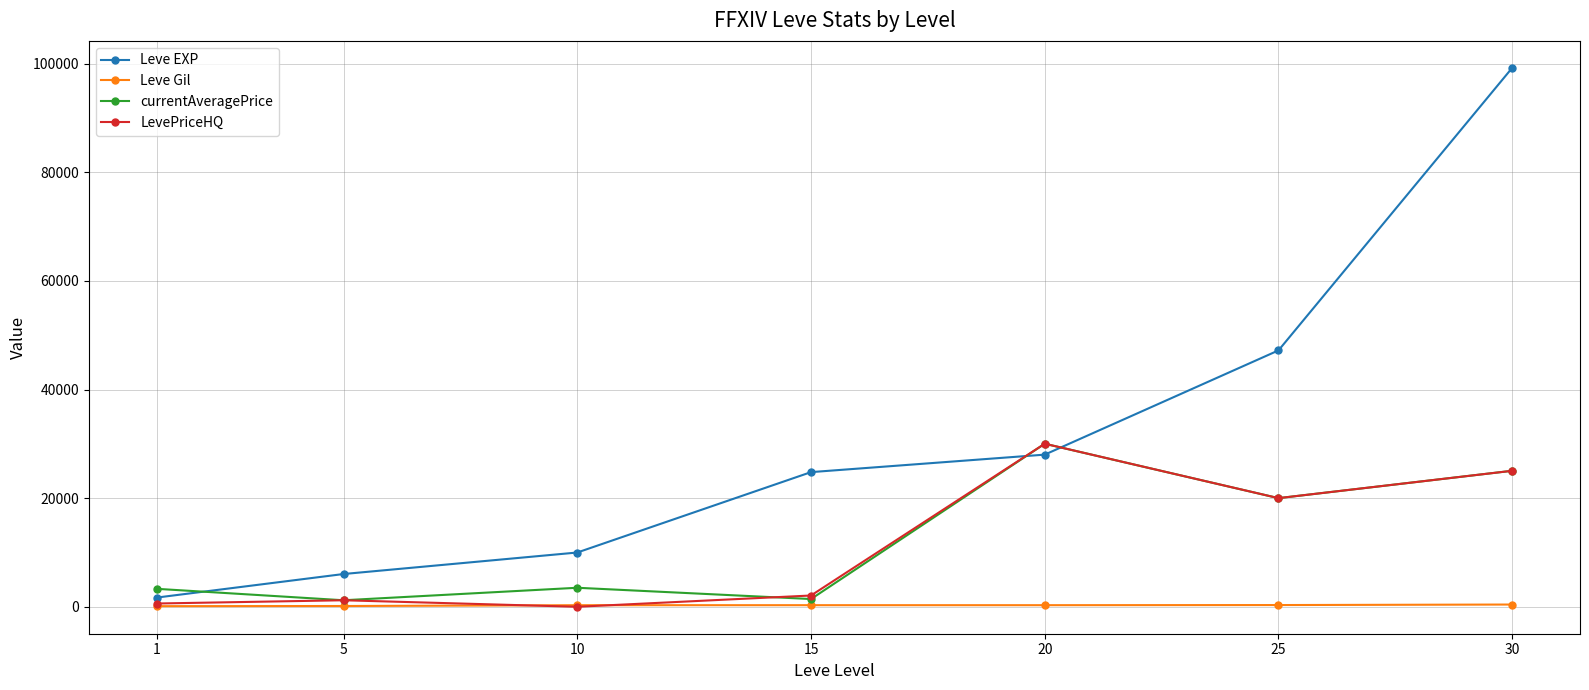

What are all the series names shown in the legend?

Leve EXP, Leve Gil, currentAveragePrice, LevePriceHQ